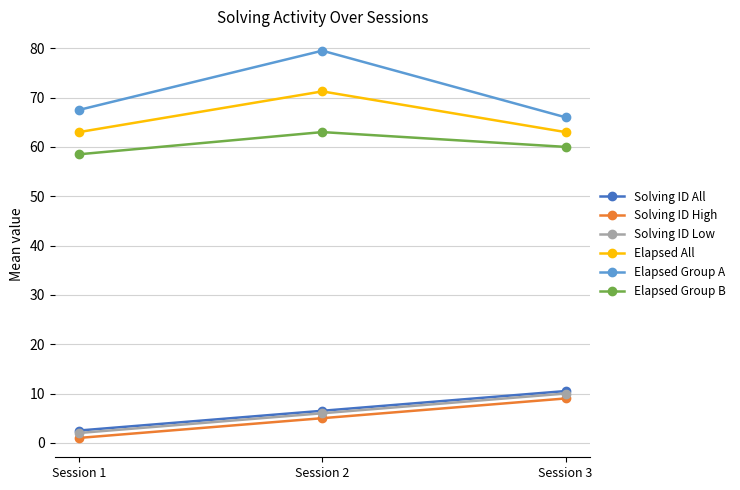

Rank the categories by Solving ID High value from lowest to highest.

Session 1, Session 2, Session 3